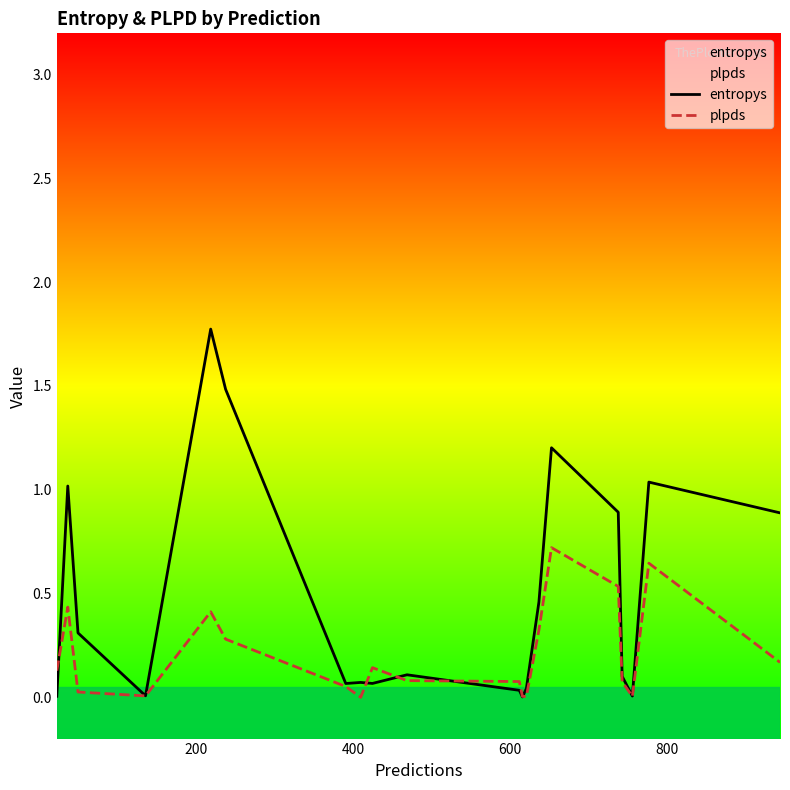

How many lines are shown in the chart?

2